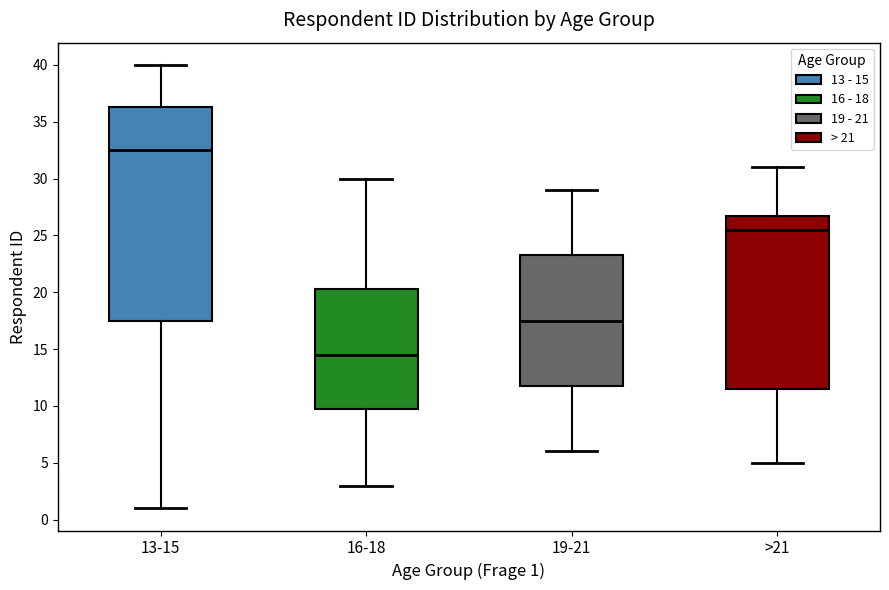

Where is the upper edge of the box for 19-21 on the y-axis? The values are not printed on the chart, so give them approximately, as read against the axis.

23.5